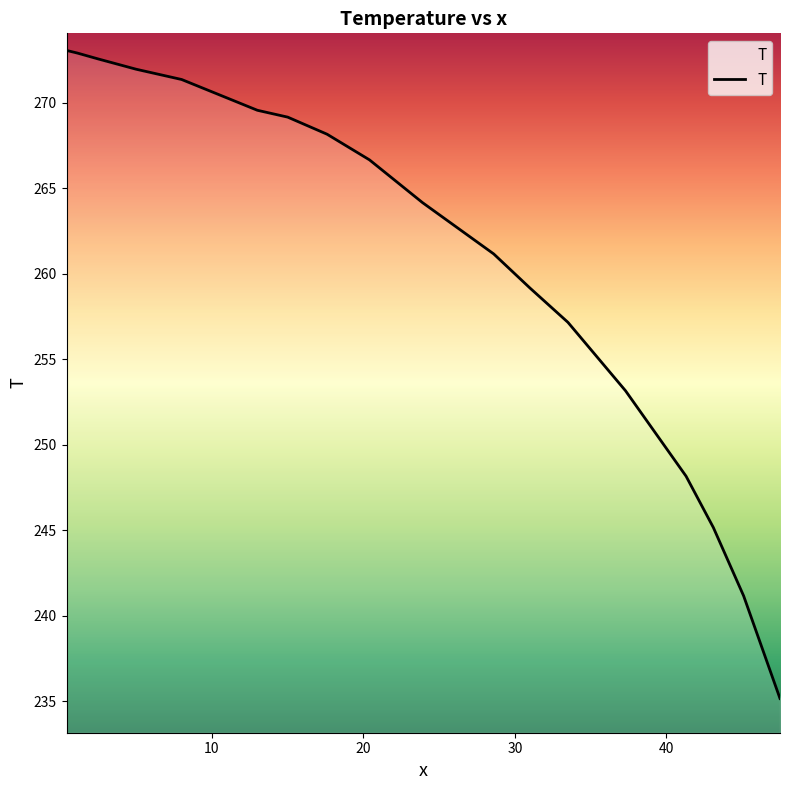

What is the maximum value shown in the chart?

273.1